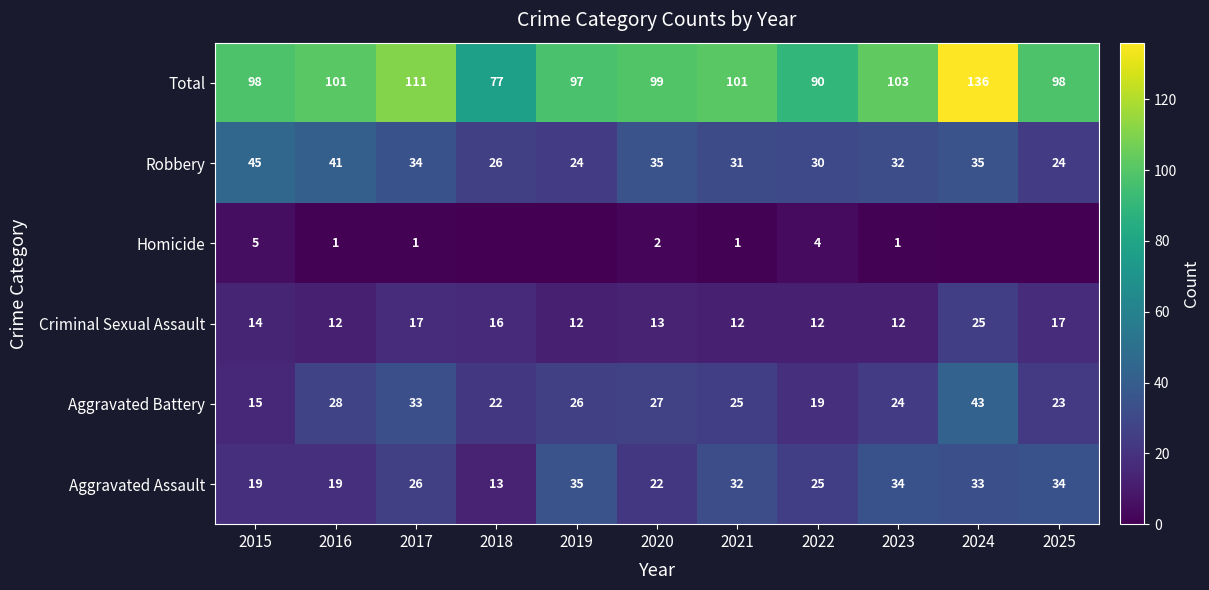

The value of Criminal Sexual Assault at 2022 is 18. True or false?

False